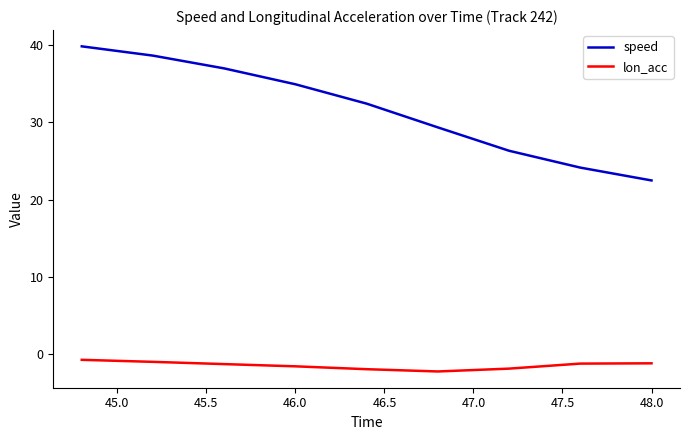

List the series in order of their peak value, highest first.

speed, lon_acc